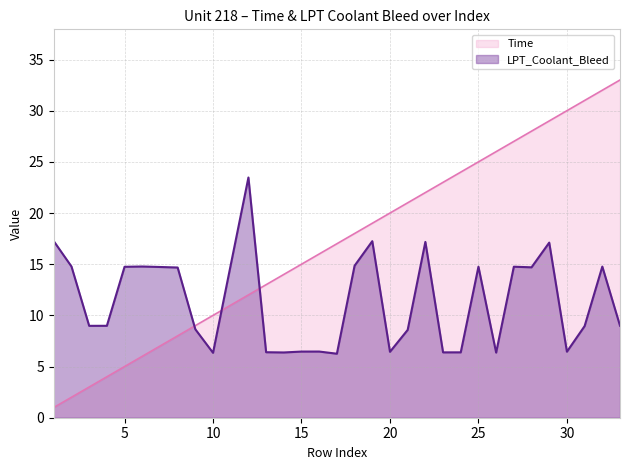

Does the chart have visible grid lines?

Yes